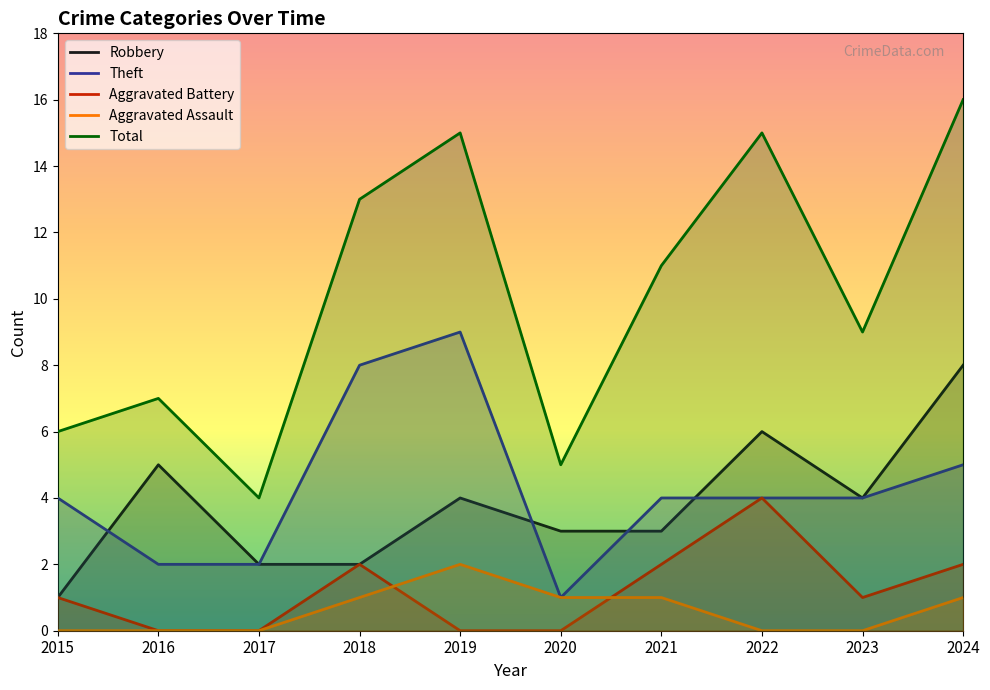

Which category has the highest value in the Robbery series?

2024